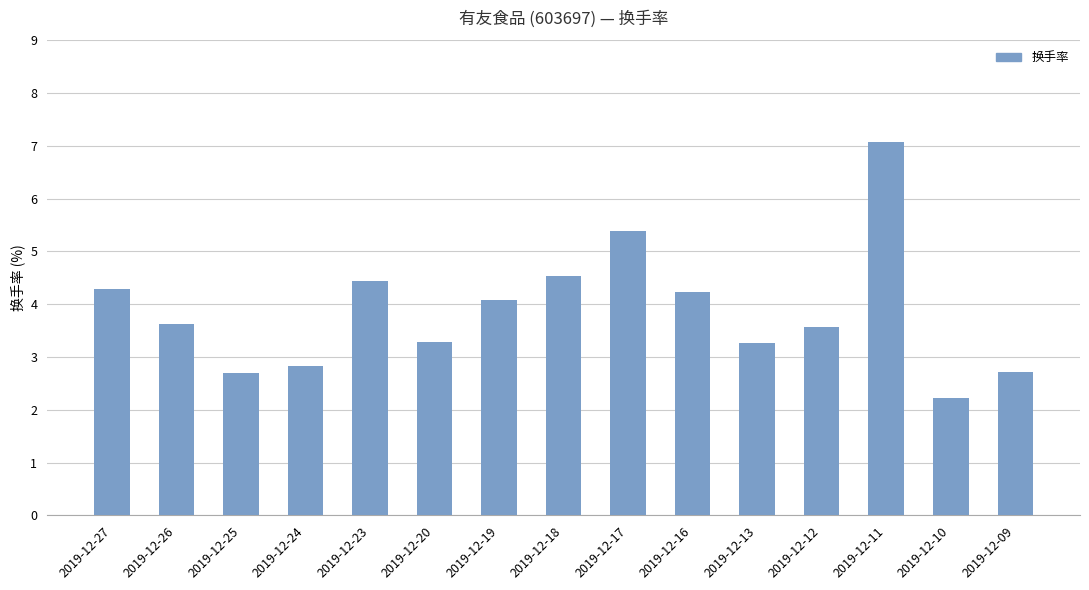

Between 2019-12-27 and 2019-12-12, which is larger?

2019-12-27